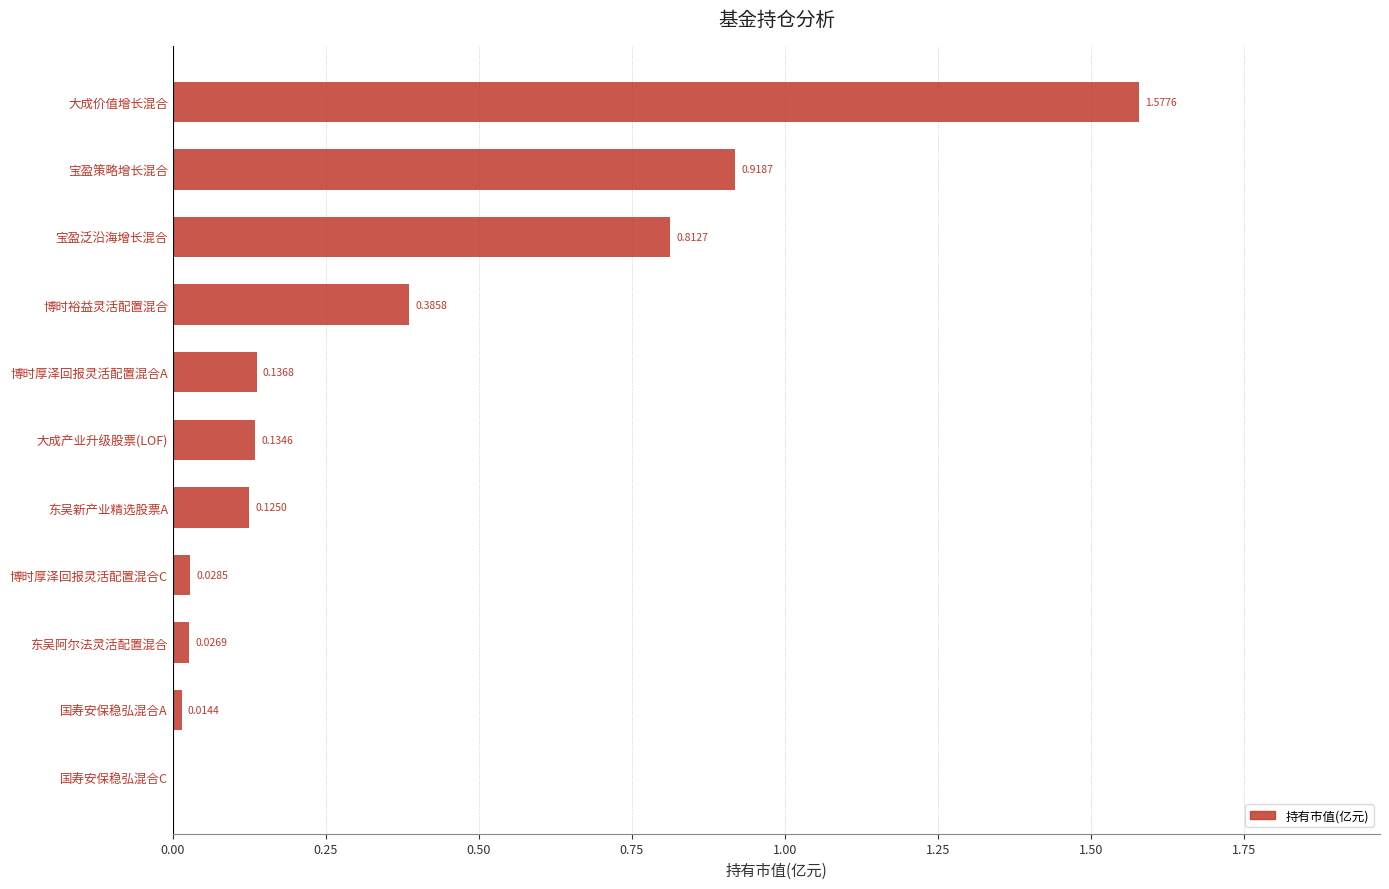

Between 东吴新产业精选股票A and 博时厚泽回报灵活配置混合A, which is larger?

博时厚泽回报灵活配置混合A